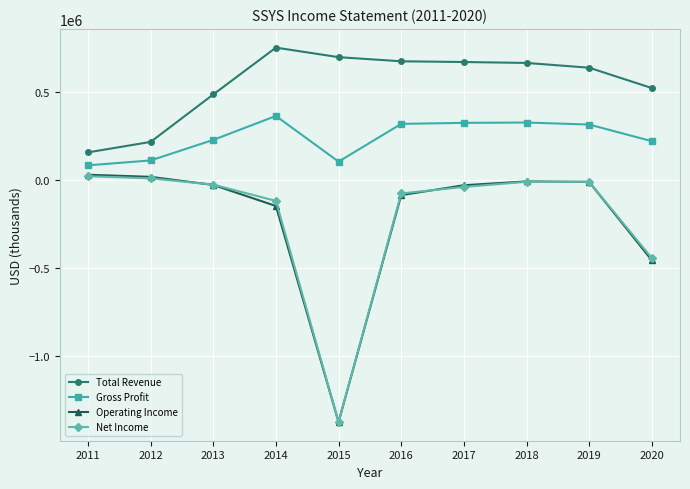

Is the value of Net Income at 2011 greater than the value of Operating Income at 2017?

Yes